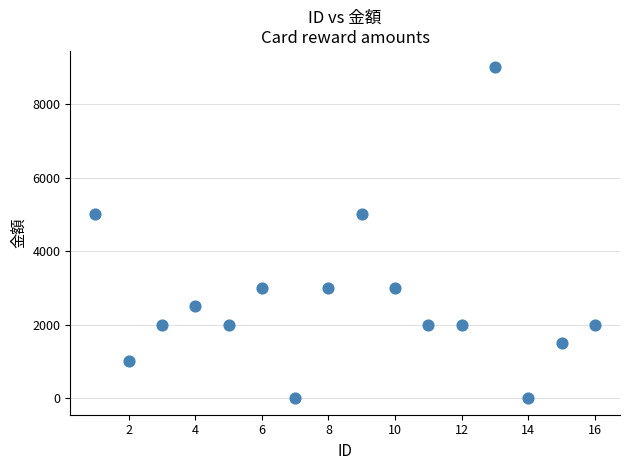

What is the range of X values (max minus min)?

15